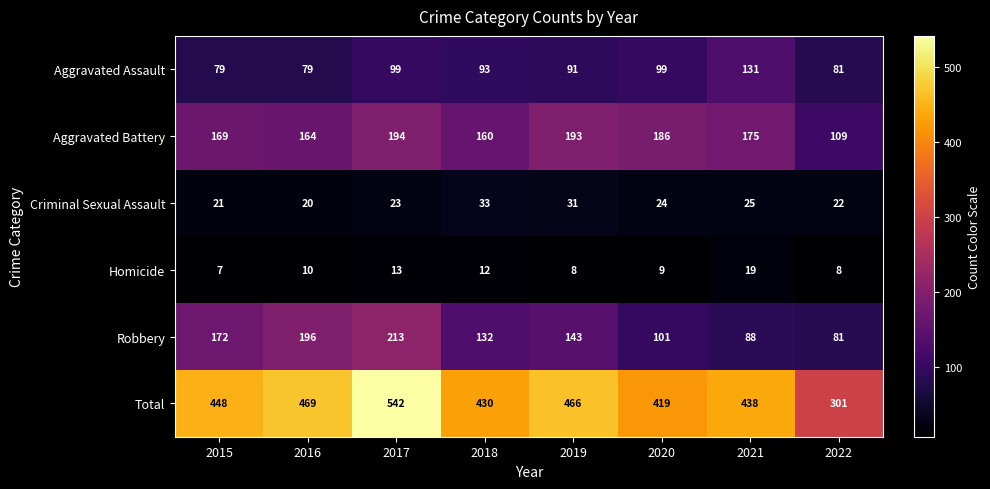

How many values in the Homicide series are below 10?

4